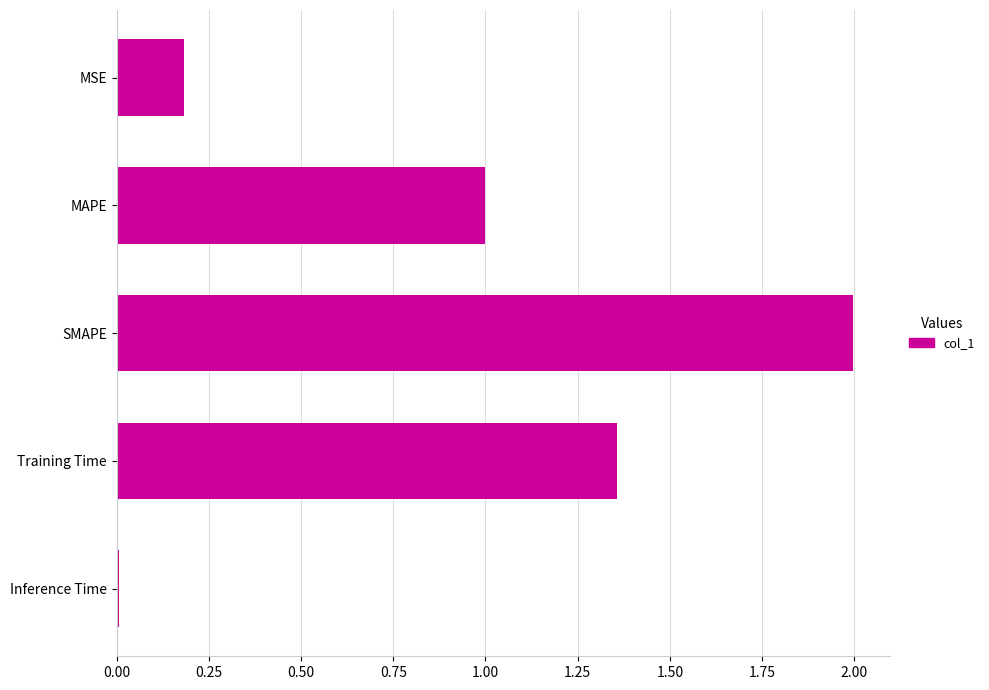

At which category does the chart reach its peak across all series?

SMAPE